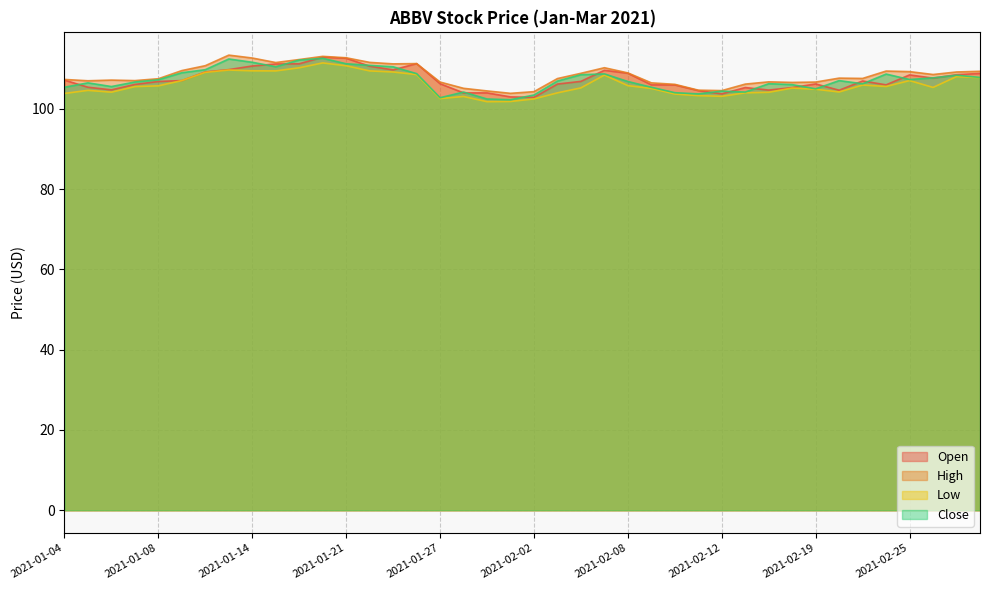

How many data points in Low are less than 105?

16